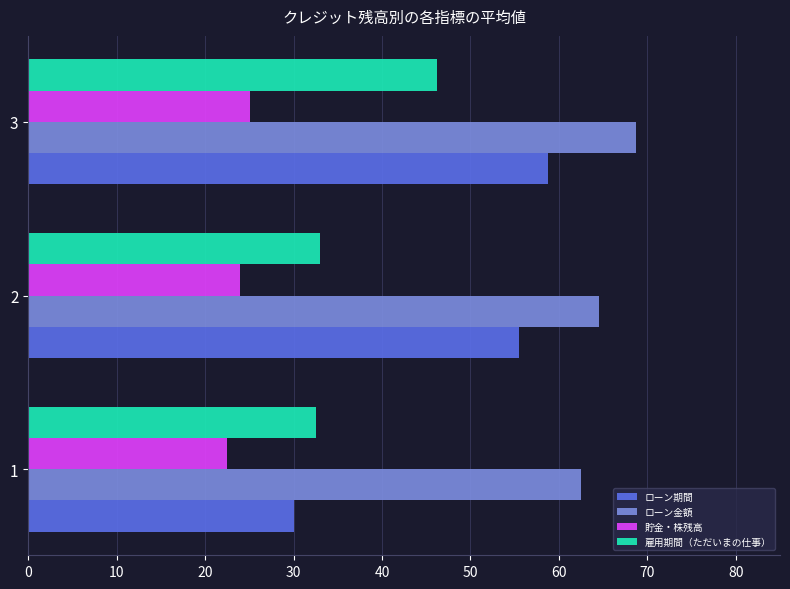

What is the total value across all series at 3?

198.8